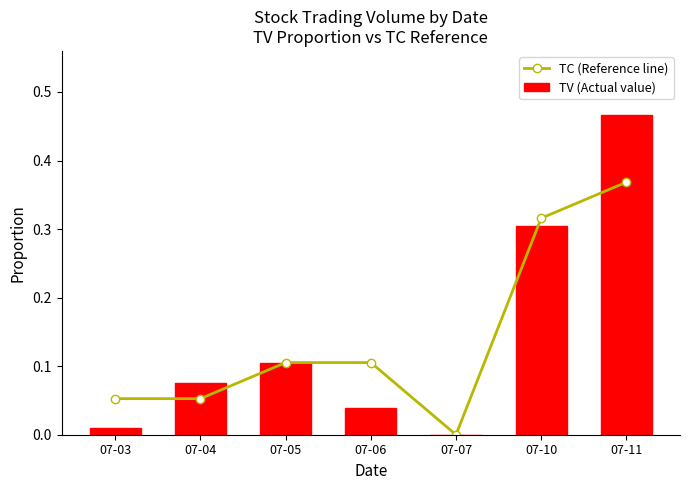

True or false: TV (Actual value) has a value of 0.3 at 07-10.

True